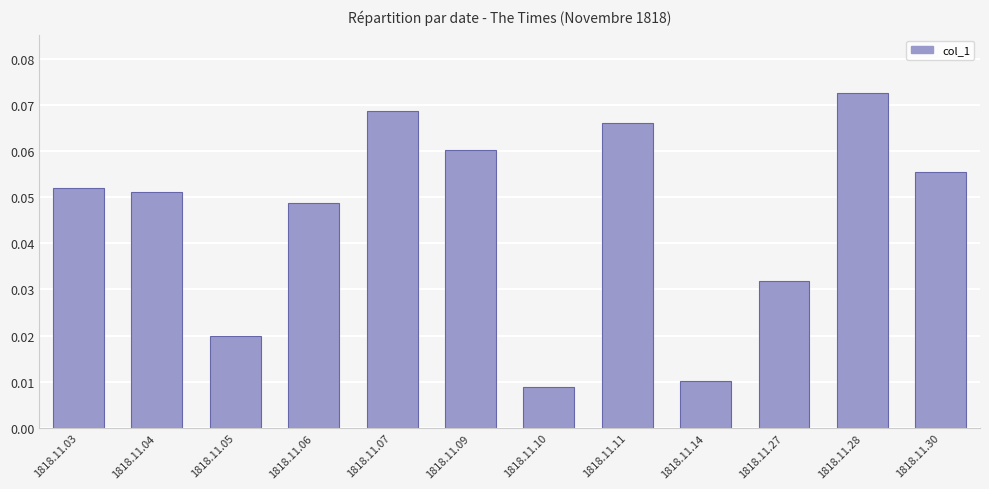

List the labels in order of value, smallest first.

1818.11.10, 1818.11.14, 1818.11.05, 1818.11.27, 1818.11.06, 1818.11.04, 1818.11.03, 1818.11.30, 1818.11.09, 1818.11.11, 1818.11.07, 1818.11.28